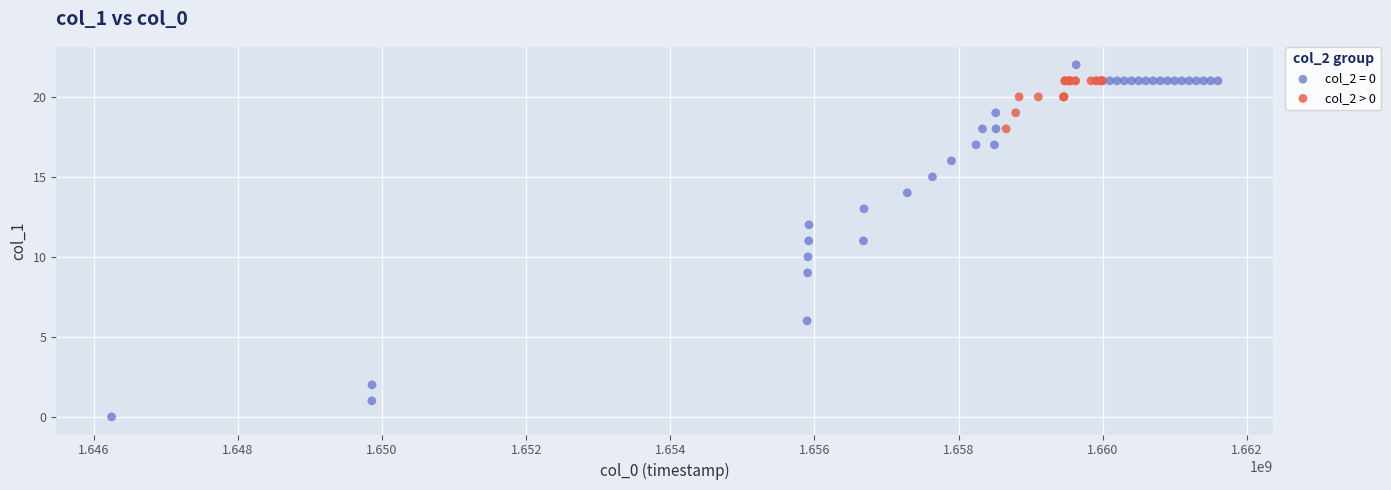

Which series has the widest spread of Y values?

col_2 = 0